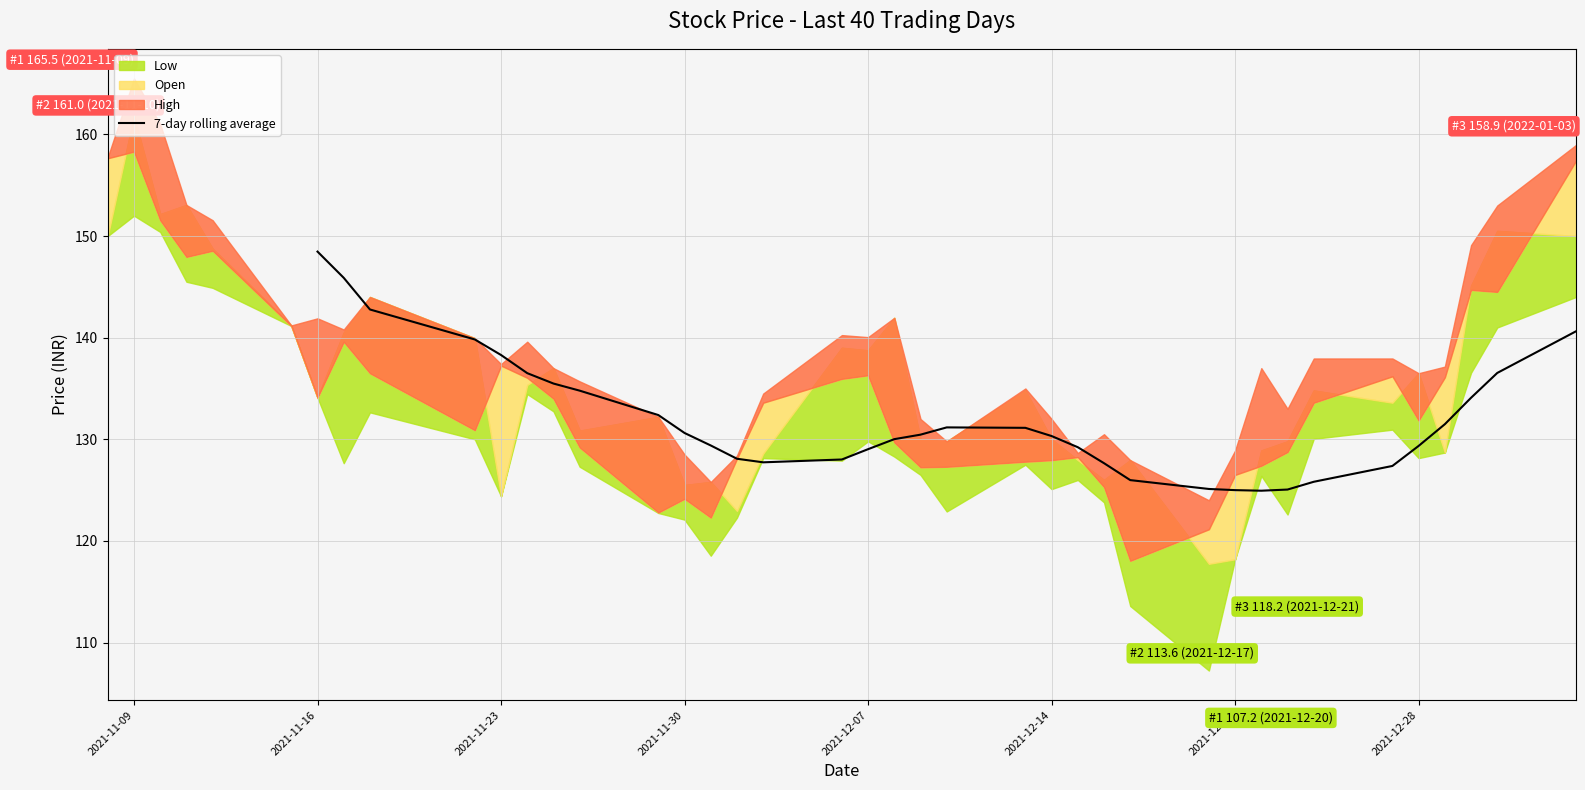

True or false: there are more than 0 points higher than both neighbors.

True